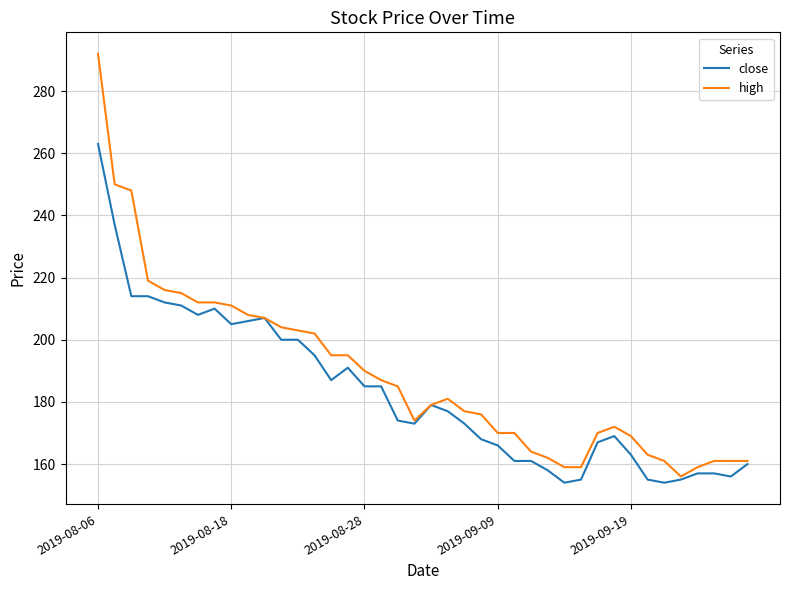

What is the maximum value for high?

292